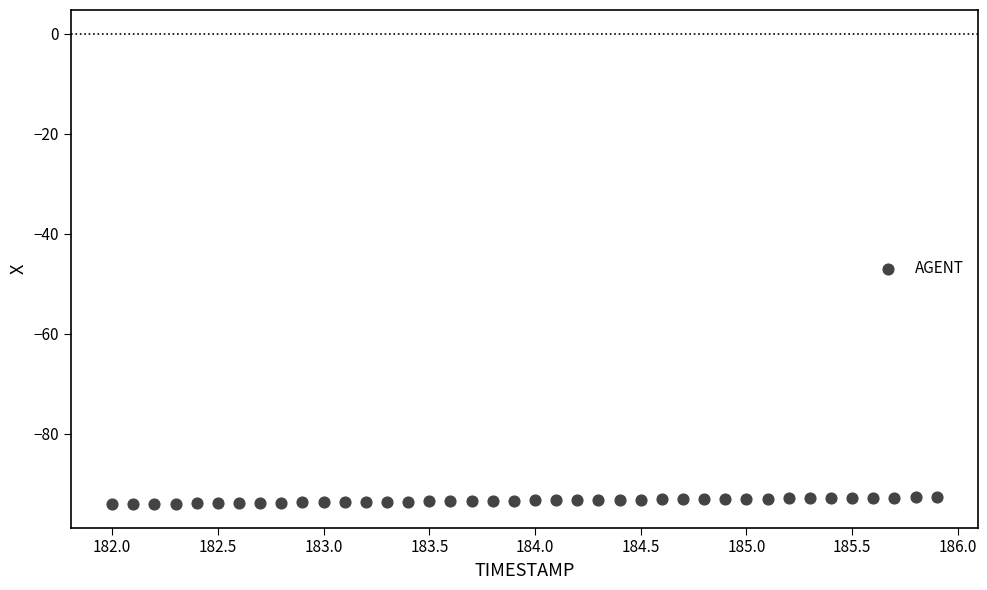

What is the range of X values (max minus min)?

3.9